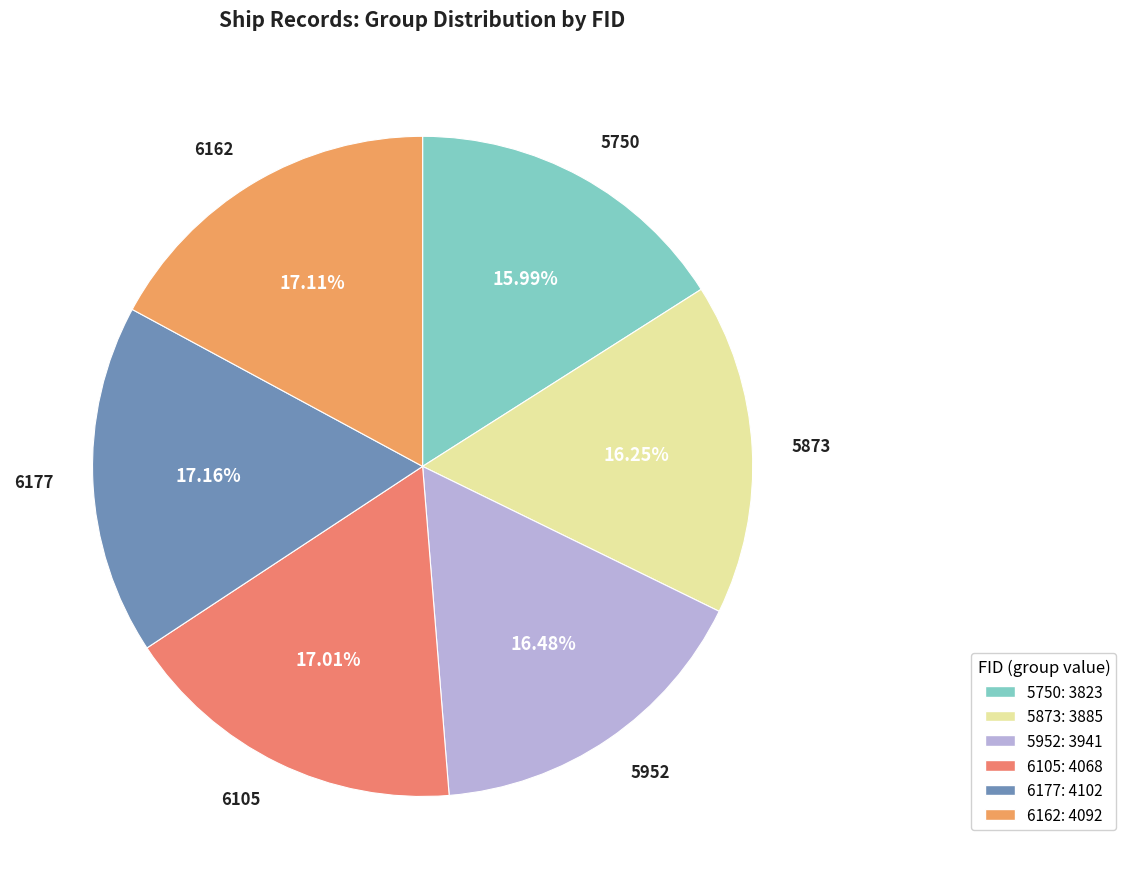

Do 6162 and 5750 together represent more than half of the pie?

No